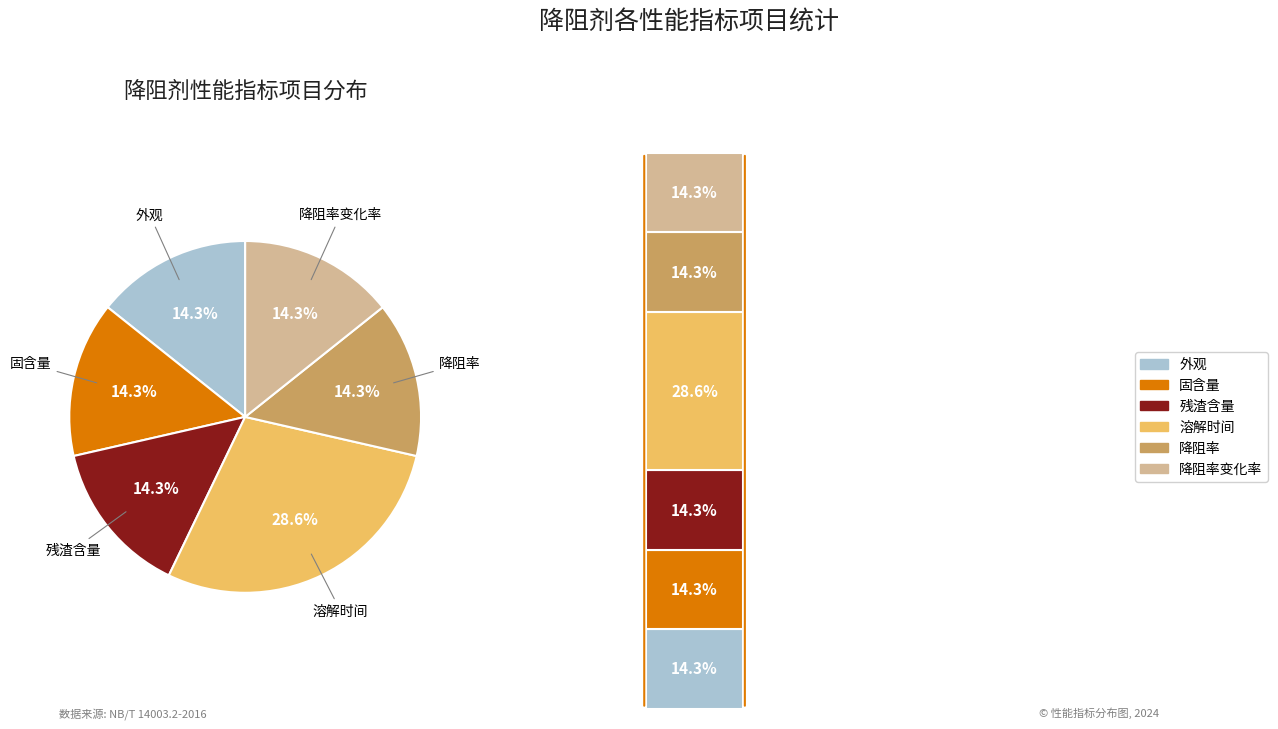

What percentage is the 降阻率 slice, to the nearest percent?

14%